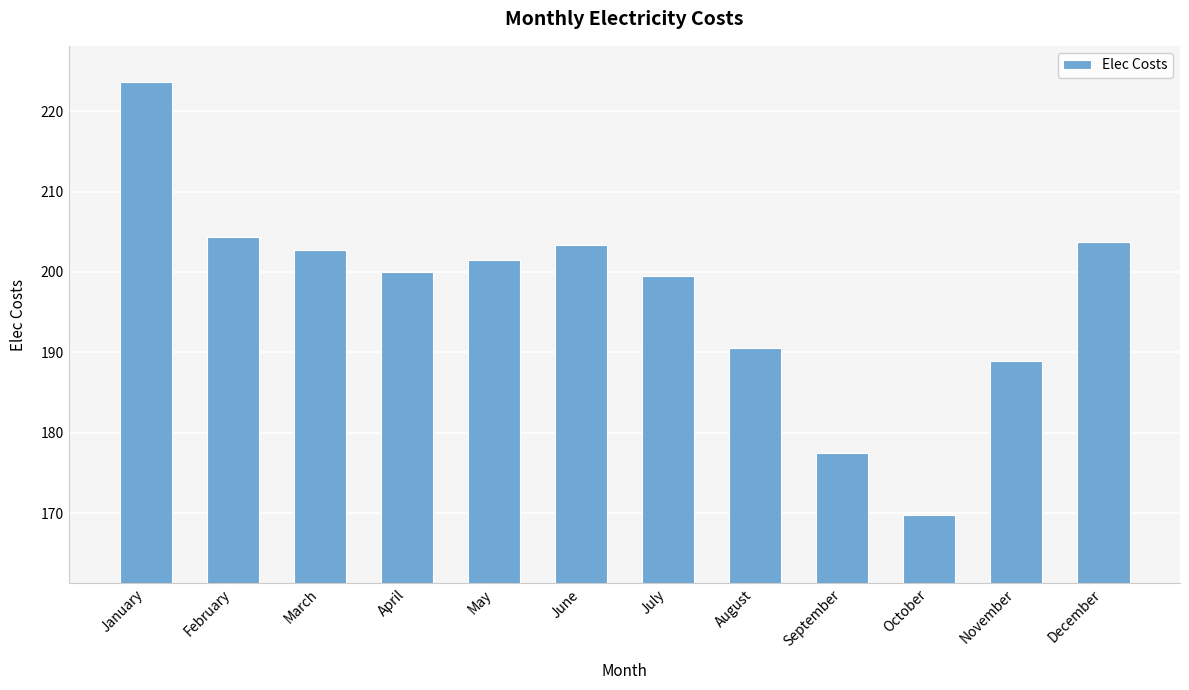

Which label corresponds to the smallest value in the chart?

October